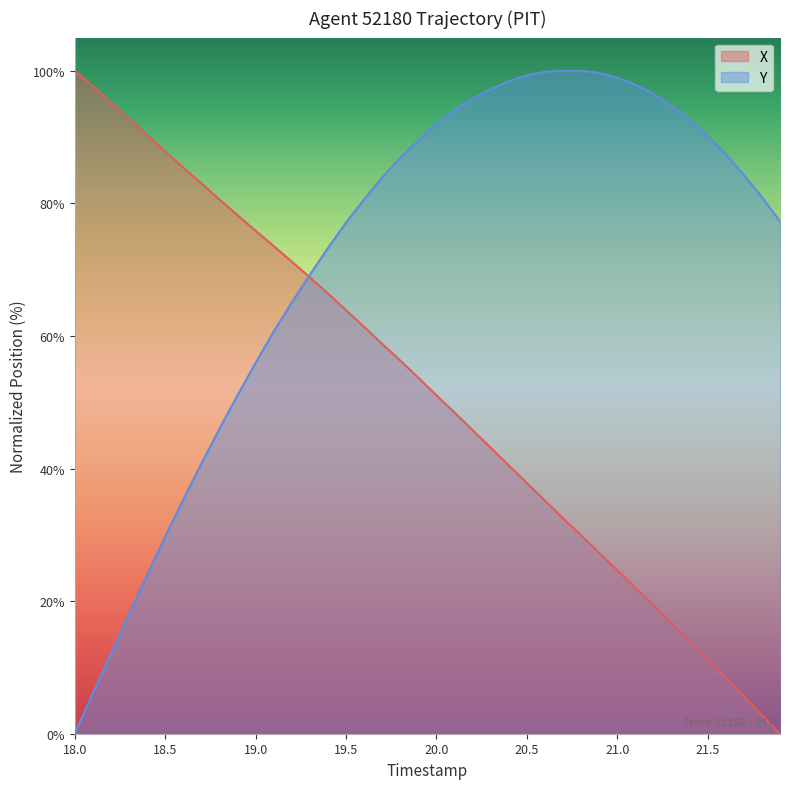

Which category has the lowest value in the Y series?

18.0